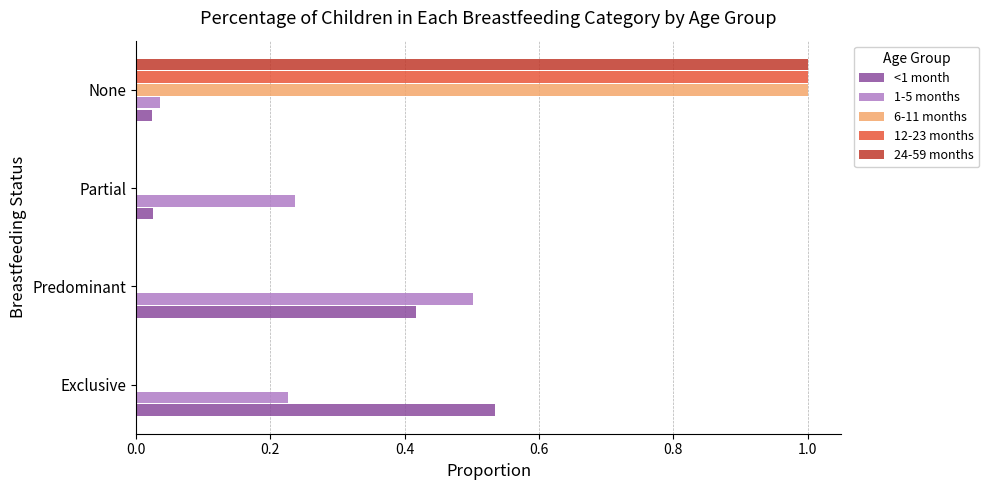

What is the maximum value for 12-23 months?

1.0